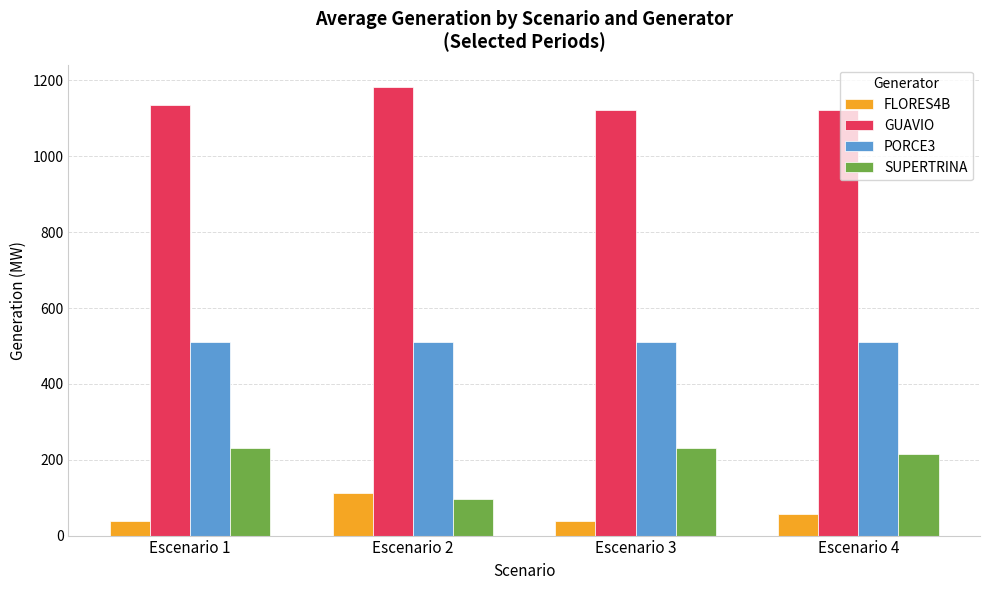

What is the spread (max minus min) of values at Escenario 2?

1085.7